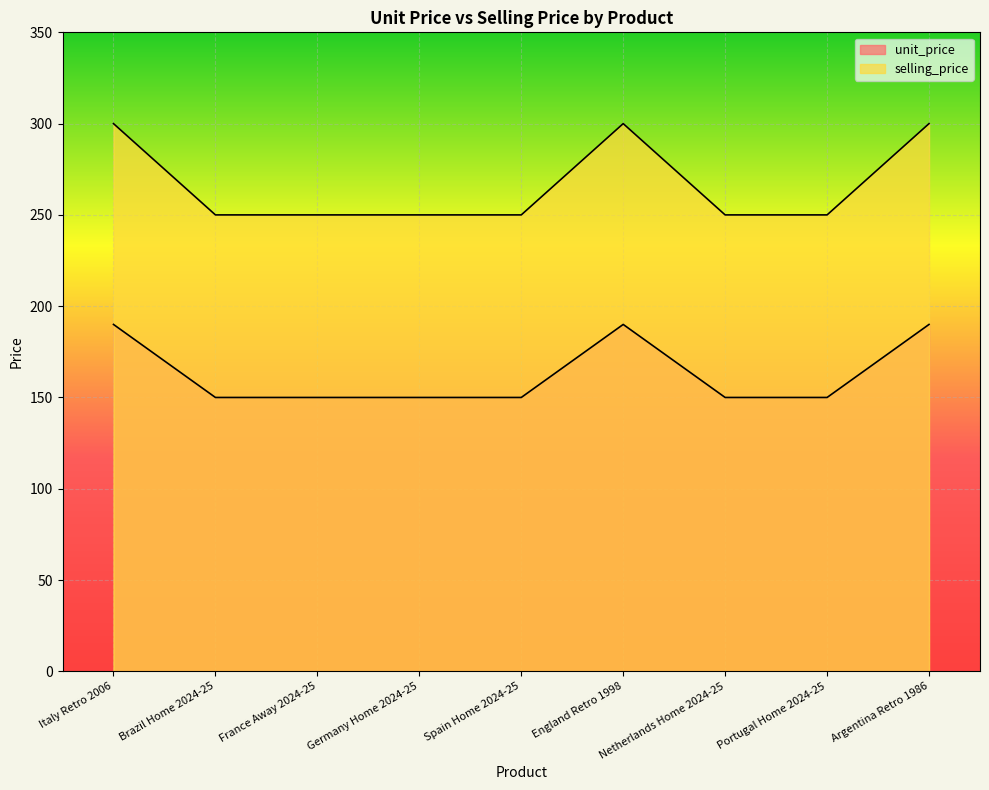

True or false: unit_price has more than 0 points higher than both neighbors.

True